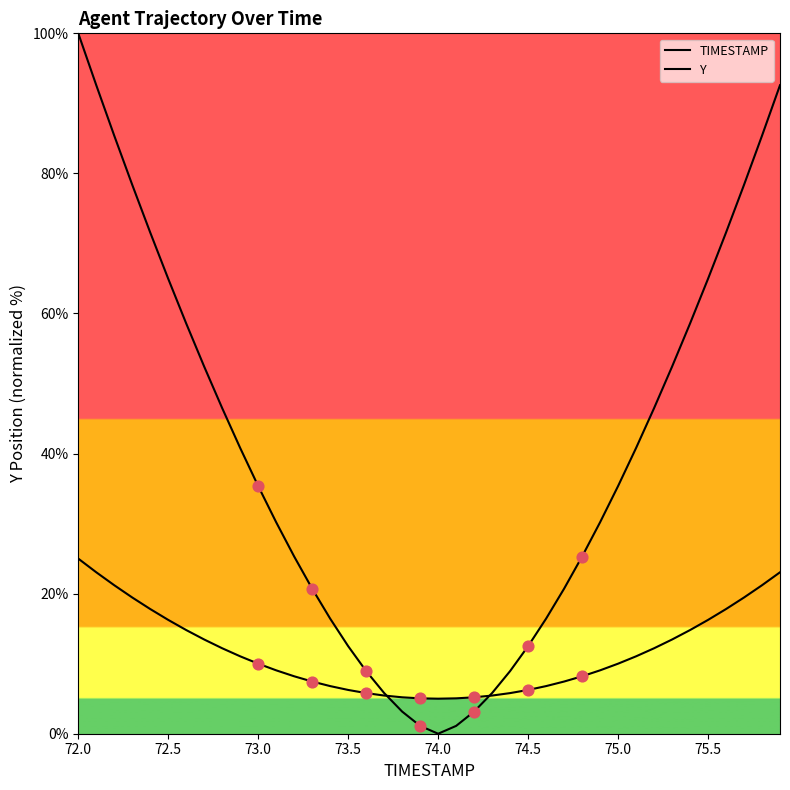

At how many categories does at least one series exceed 10?

31